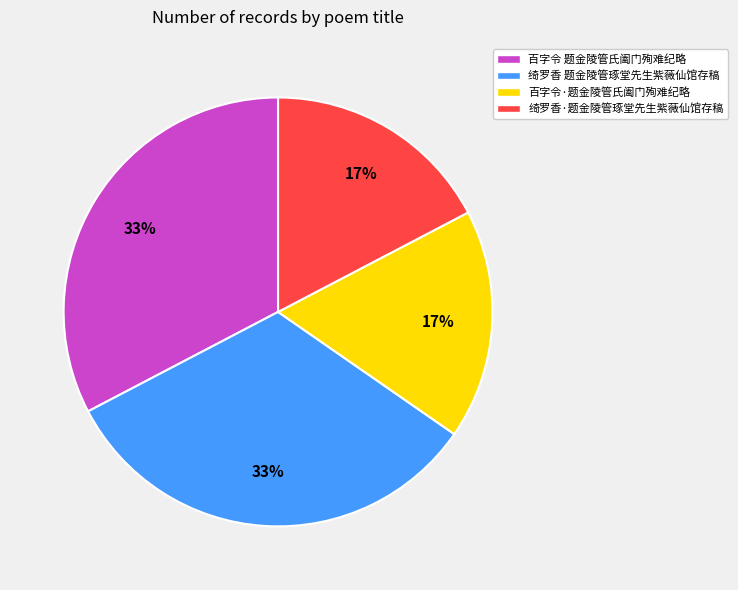

To the nearest percent, what is the combined percentage of 百字令·题金陵管氏阖门殉难纪略 and 绮罗香 题金陵管琢堂先生紫薇仙馆存稿?

50%